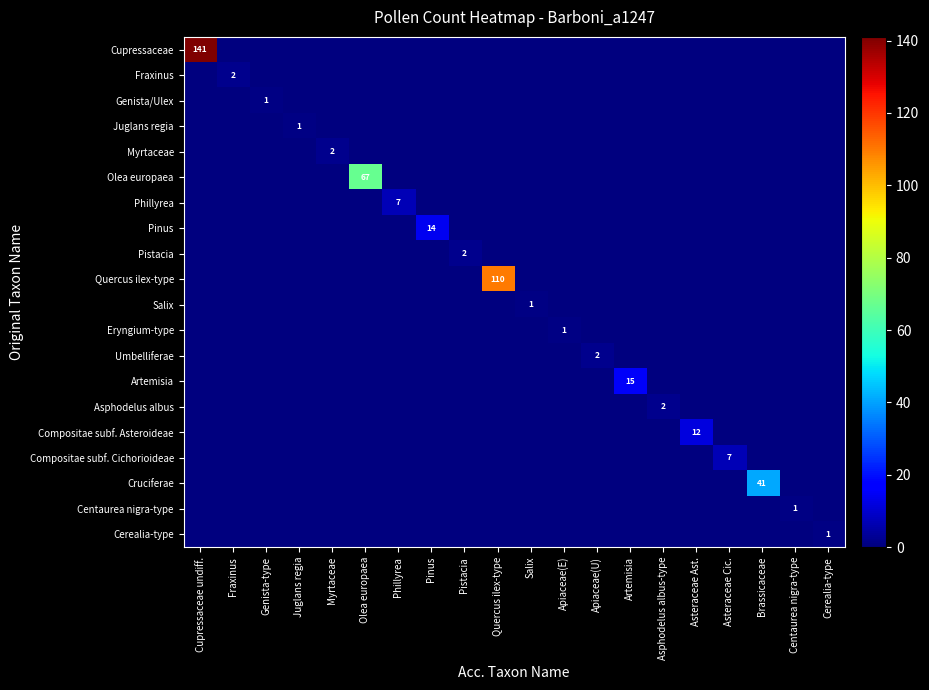

How many positive values does the Salix series have?

1